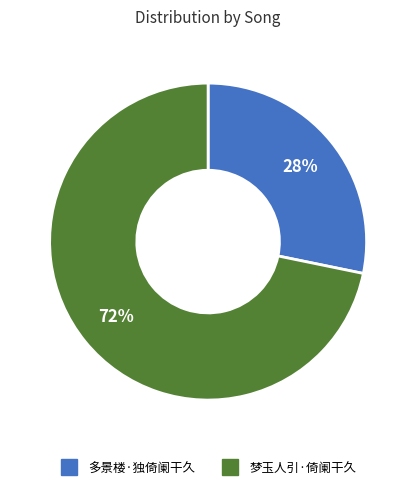

Is 多景楼·独倚阑干久 the majority of the pie?

No